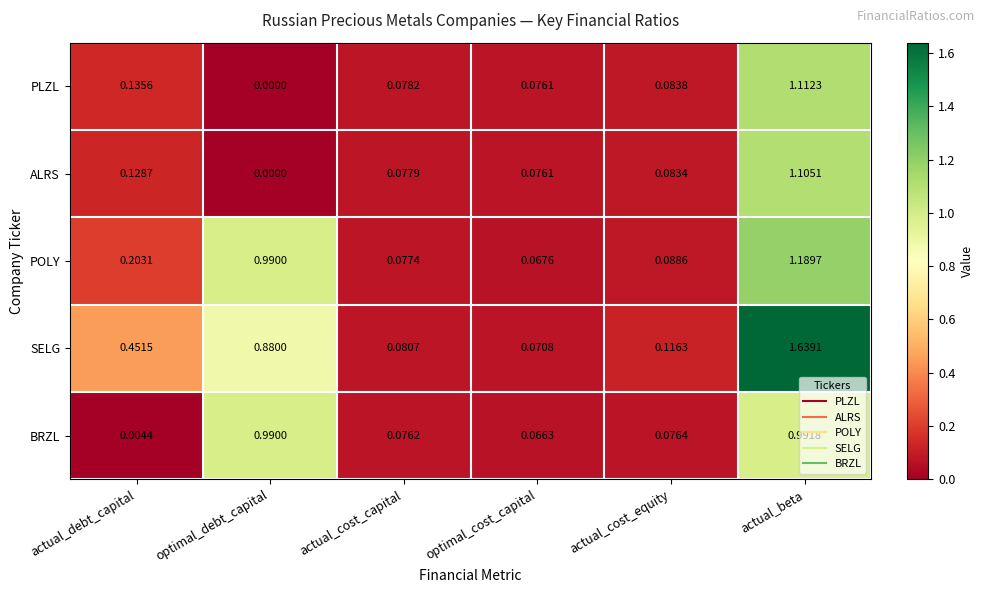

List the labels in order of SELG value, largest first.

actual_beta, optimal_debt_capital, actual_debt_capital, actual_cost_equity, actual_cost_capital, optimal_cost_capital